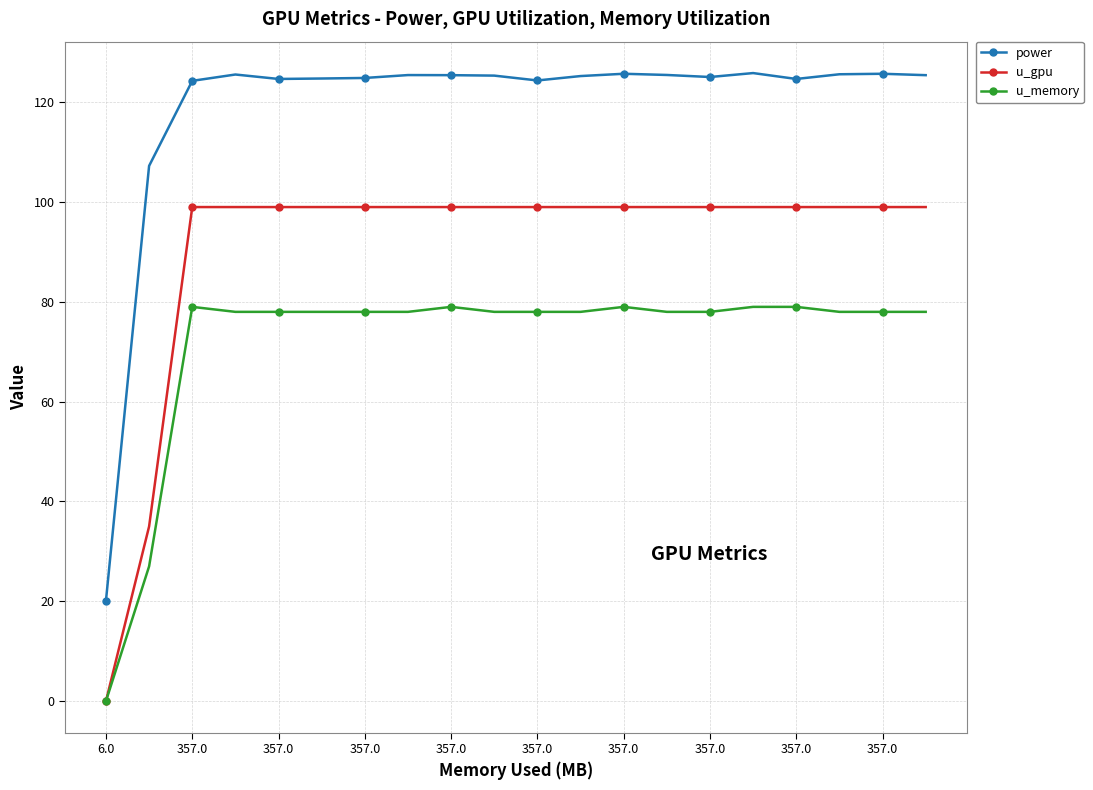

True or false: u_memory and power intersect in this chart.

False